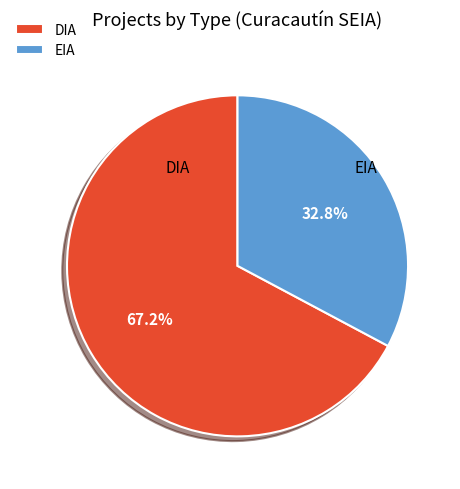

How many segments does this pie chart have?

2